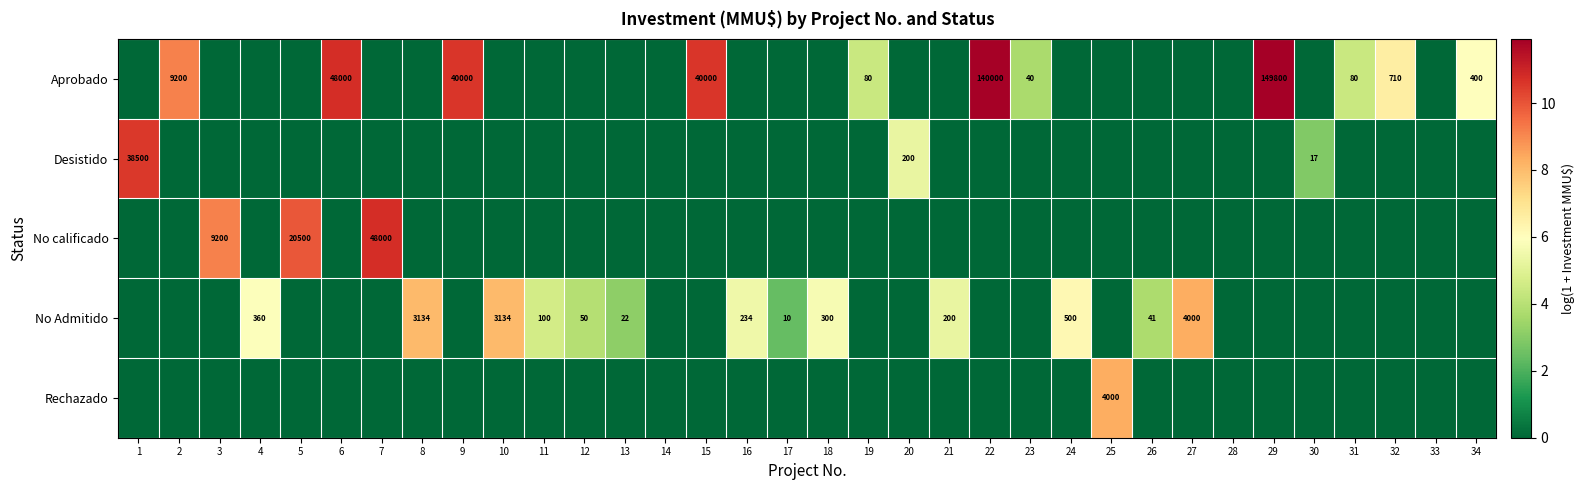

Is it true that Aprobado equals 113 at 19?

False